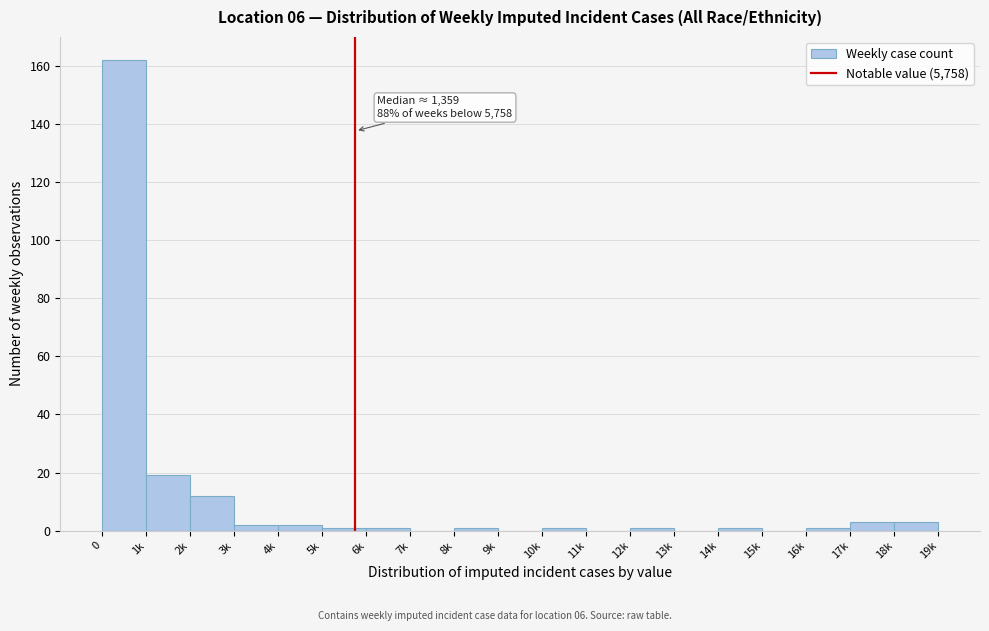

Reading right to left, extract all data points from this chart.

18k=3	17k=3	16k=1	15k=0	14k=1	13k=0	12k=1	11k=0	10k=1	9k=0	8k=1	7k=0	6k=1	5k=1	4k=2	3k=2	2k=12	1k=19	0=162